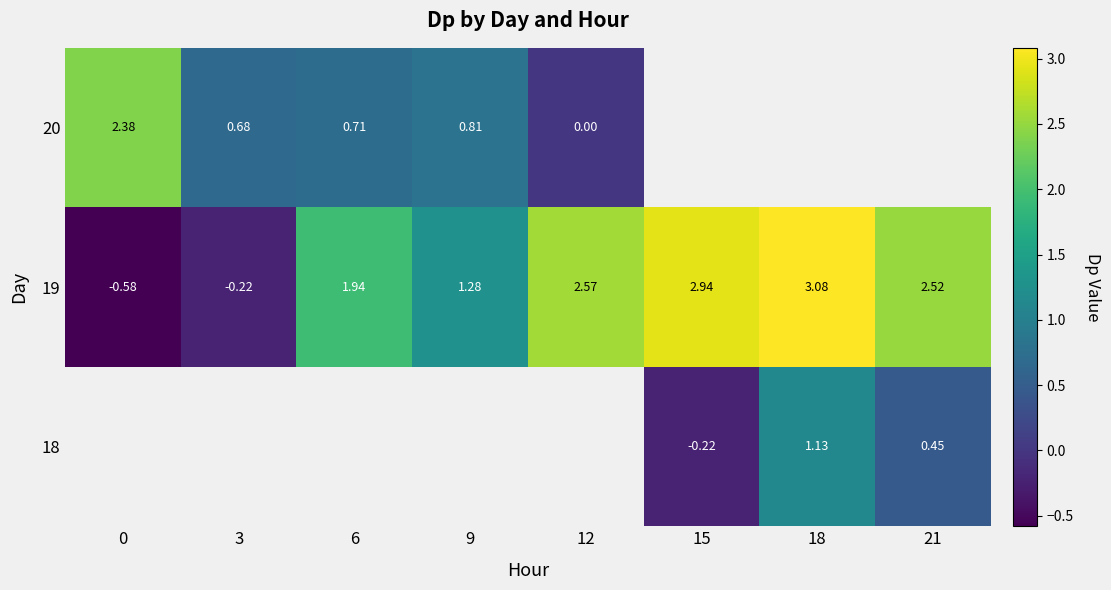

What is the maximum value shown in the chart?

3.1